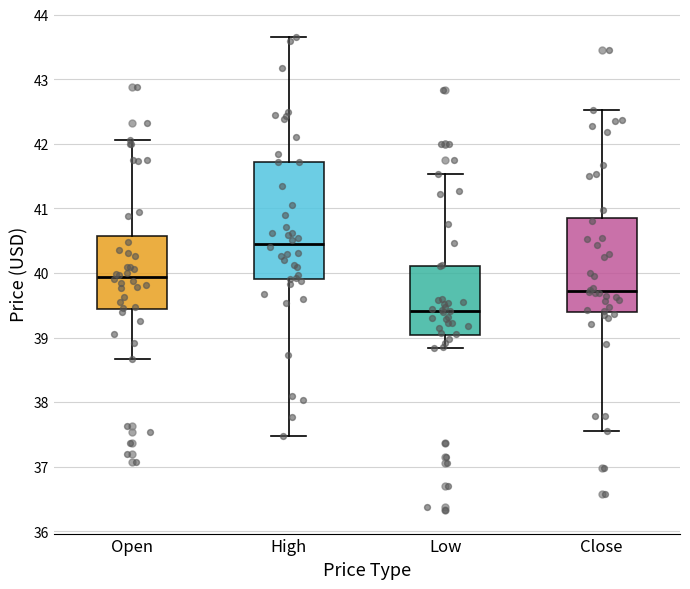

Where does the upper whisker of the box for Close end on the y-axis? The values are not printed on the chart, so give them approximately, as read against the axis.

42.5